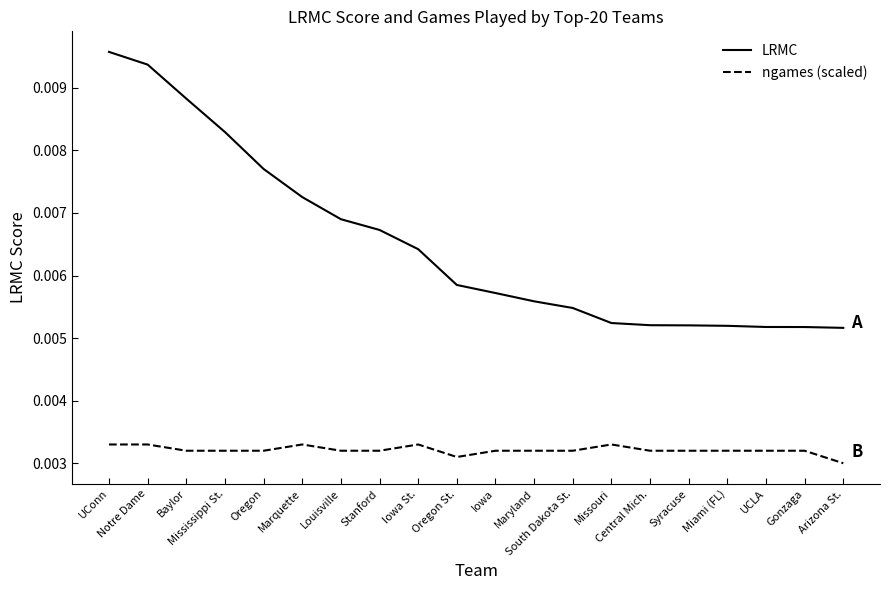

Is the value of LRMC at Miami (FL) greater than the value of ngames (scaled) at Oregon St.?

Yes